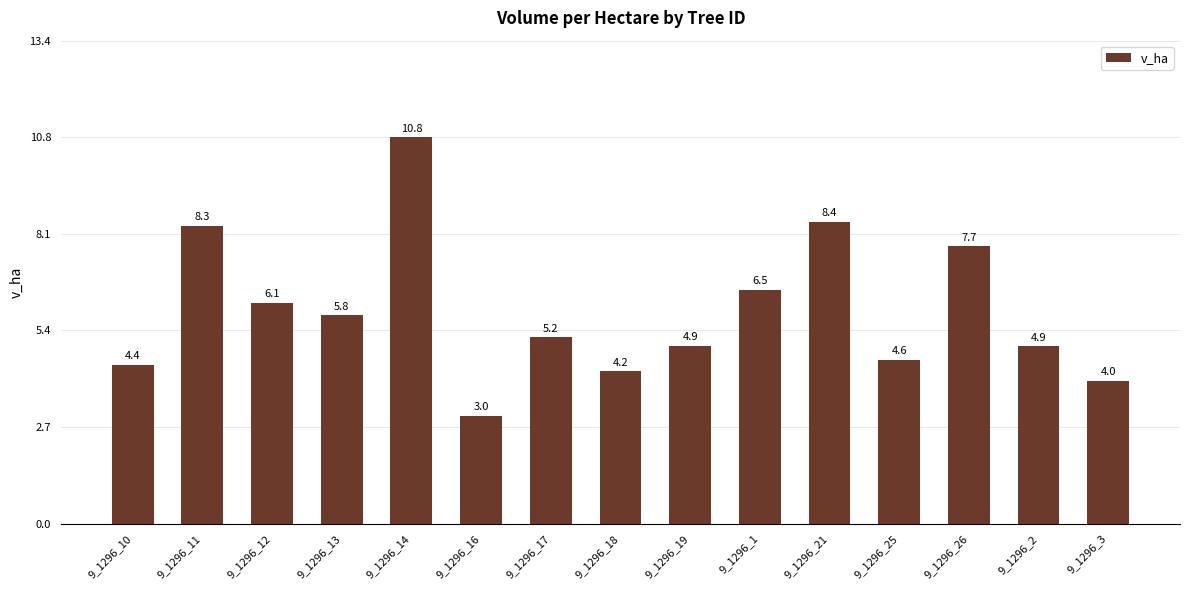

What value does the data have at 9_1296_12?

6.1